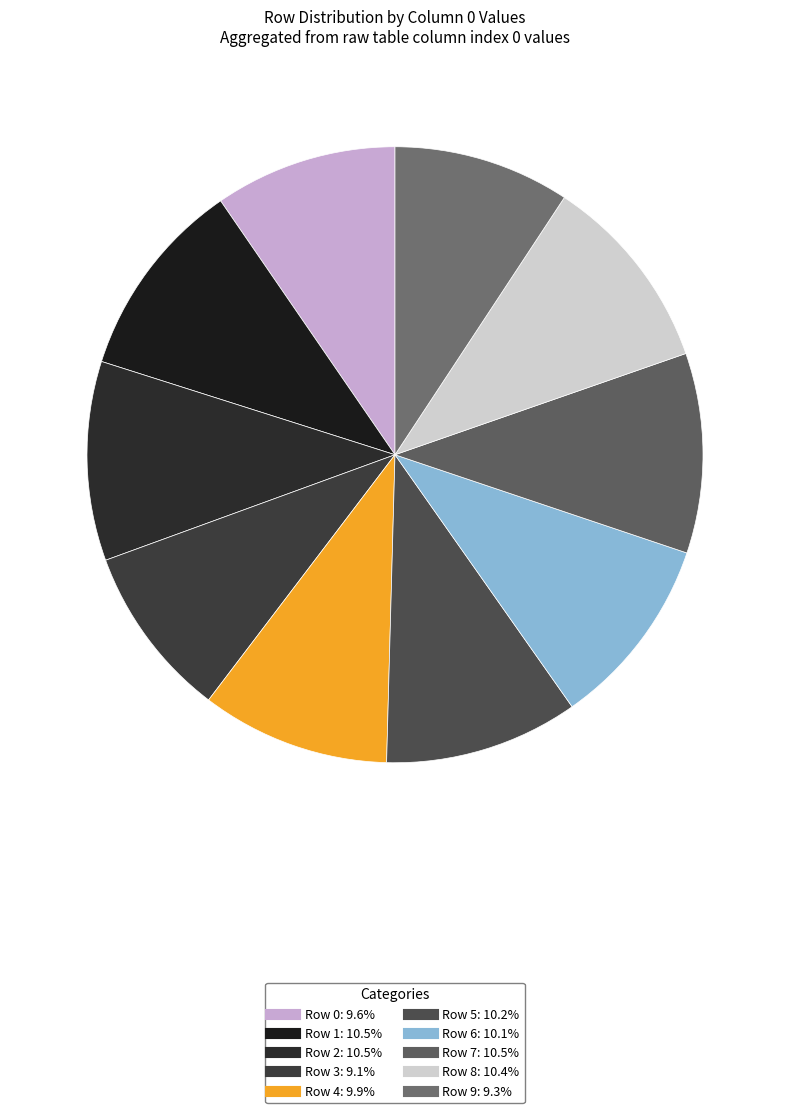

What is the smallest slice in the pie chart?

Row 3